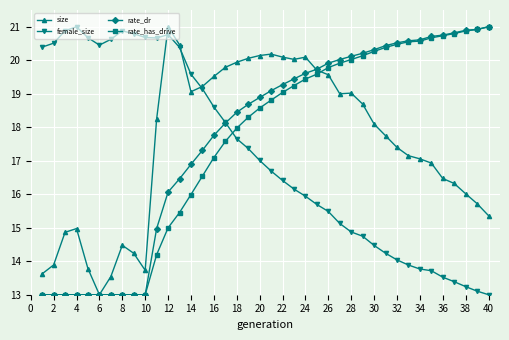

What is the value of the rate_has_drive point at the 35th from the left?

20.7